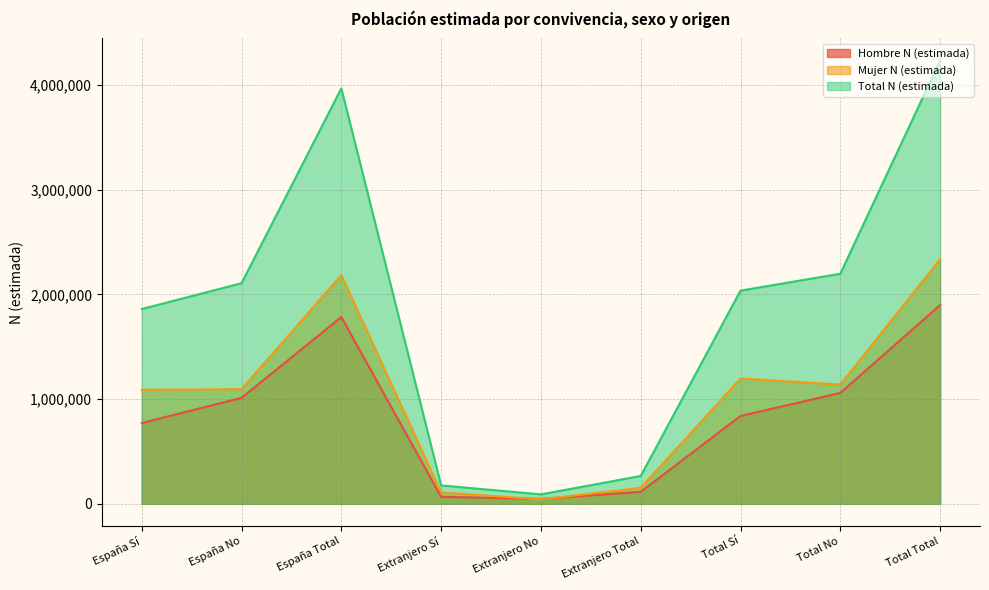

True or false: Mujer N (estimada) has a value of 1971950 at Total No.

False